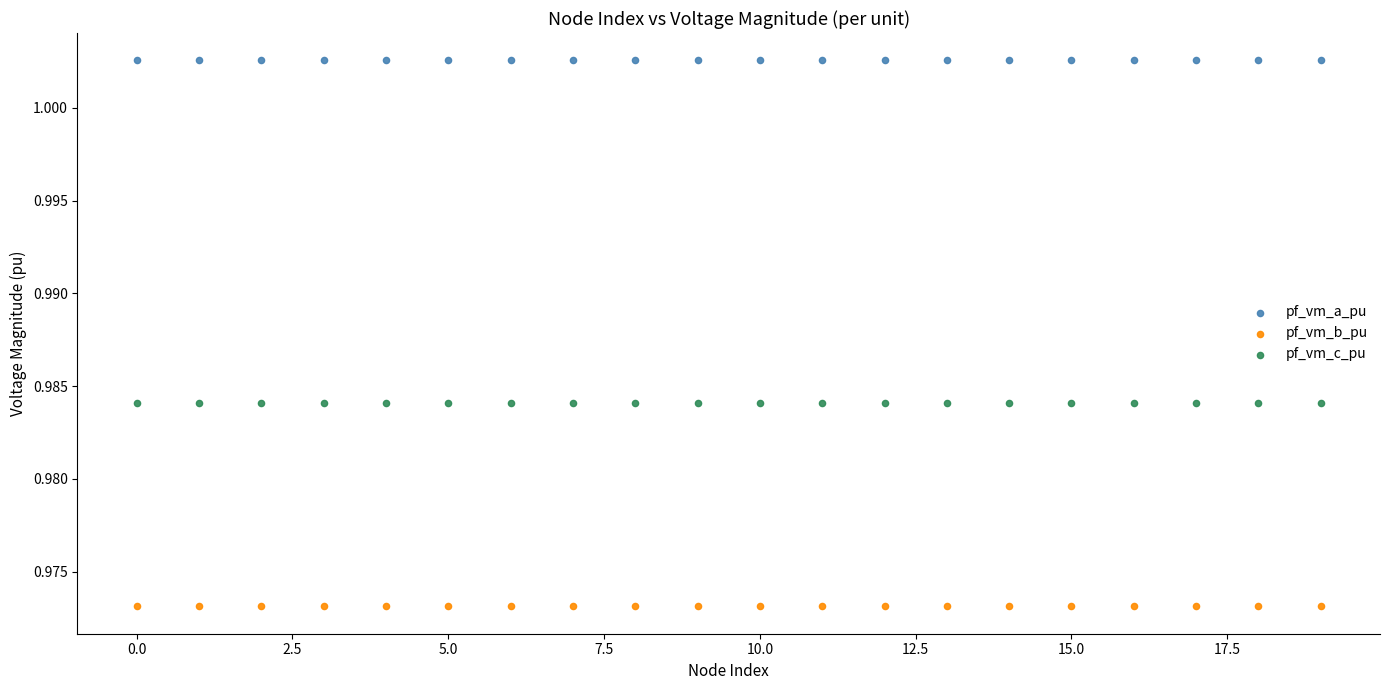

Which series contains the lowest Y value?

pf_vm_b_pu